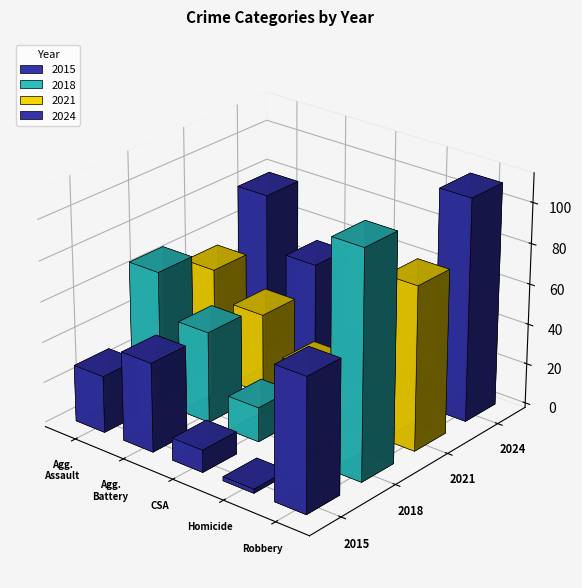

How many groups of bars are there?

5